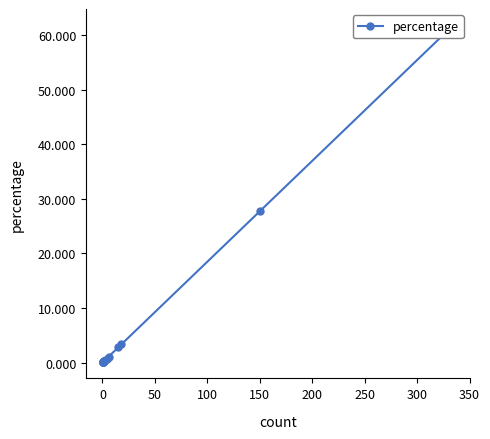

What is the smallest value displayed?

0.2